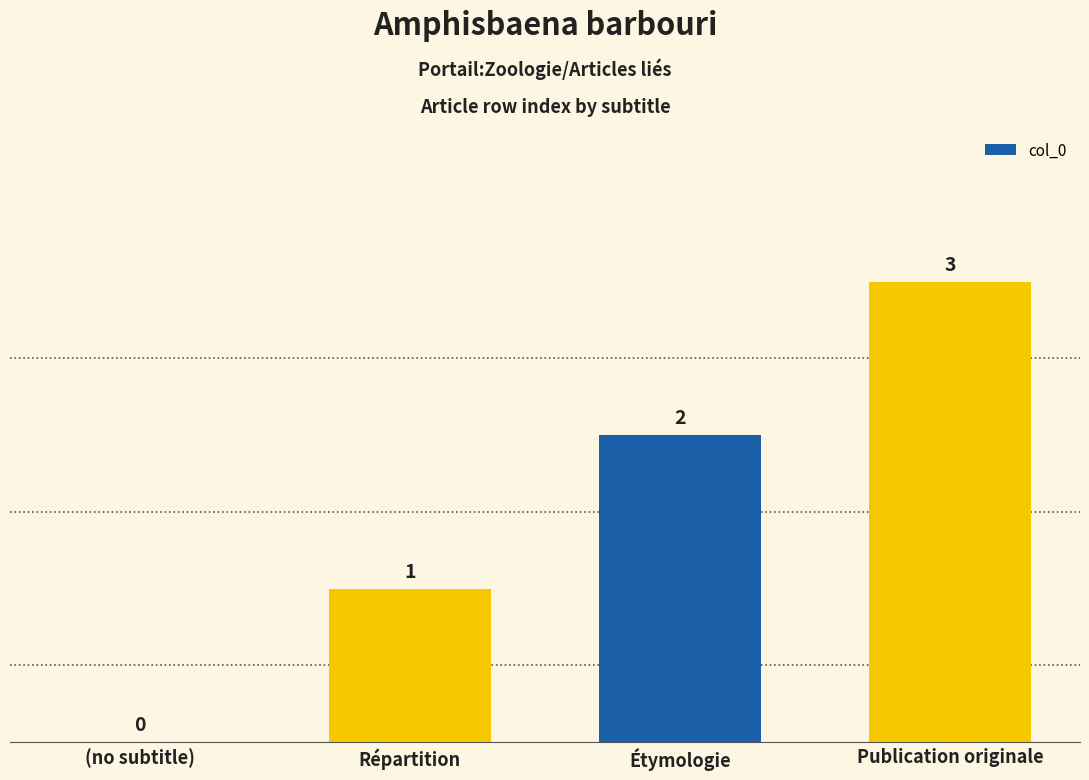

Approximately how many times larger is the value at Répartition compared to Publication originale?

0.3